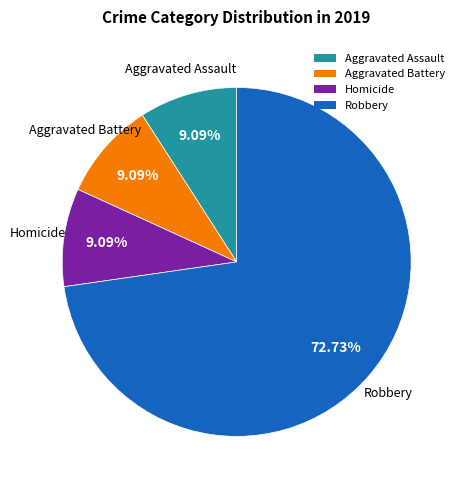

To the nearest percent, what is the average slice percentage?

25%